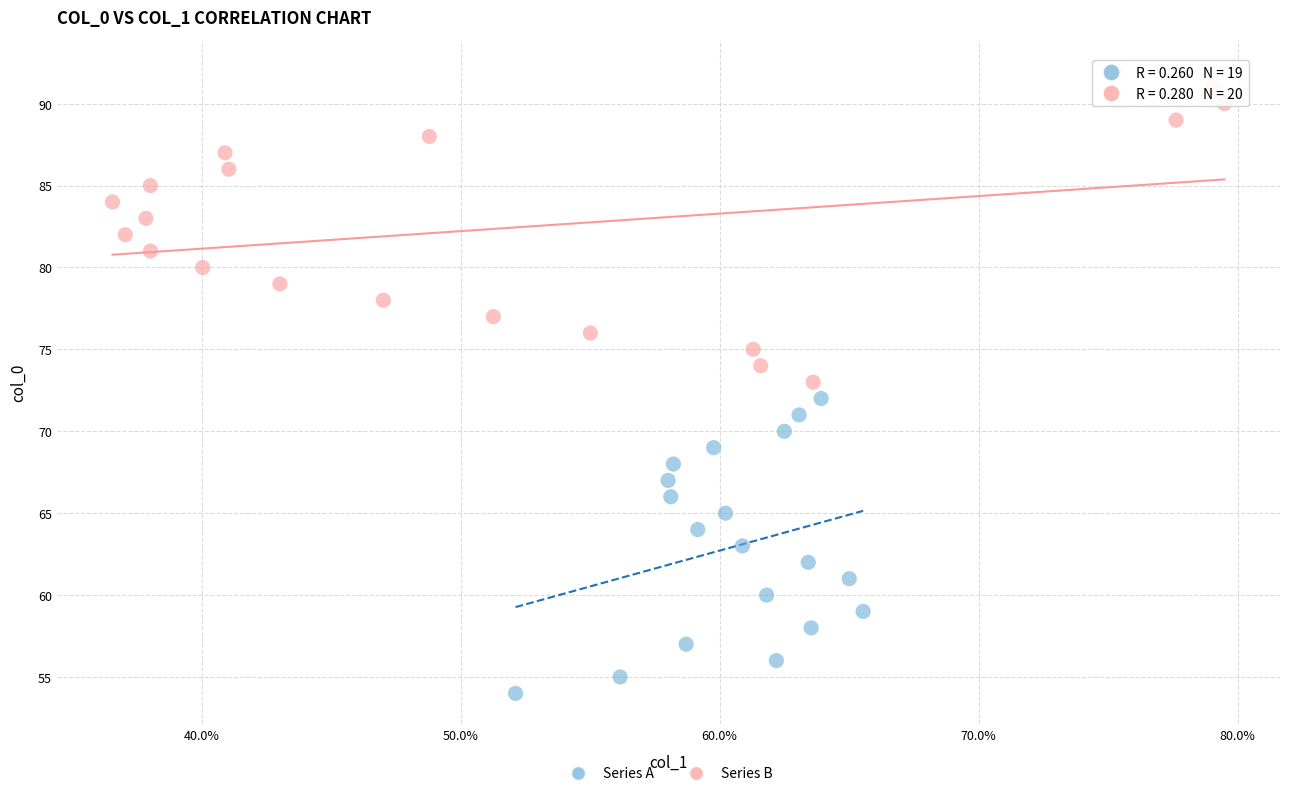

Which series reaches the maximum Y coordinate?

Series B